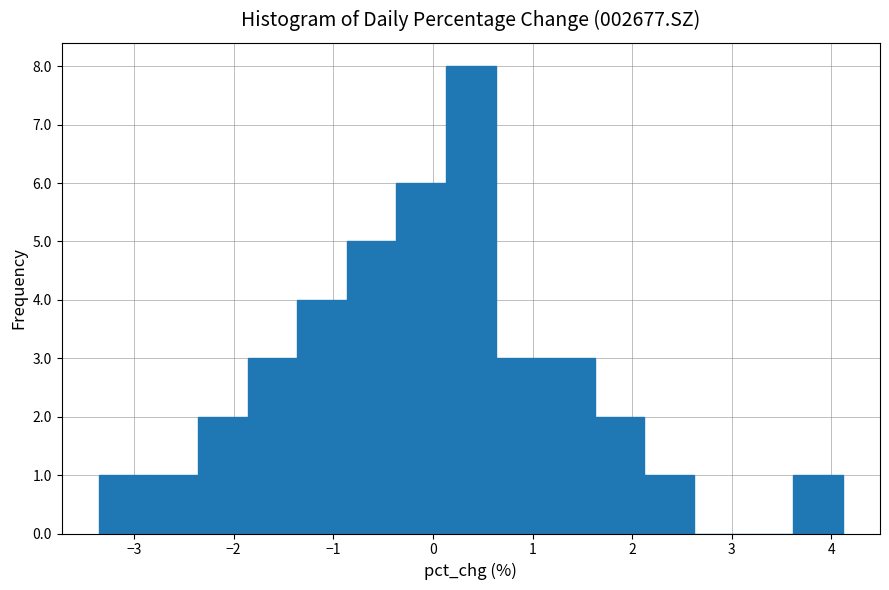

Reading left to right, transcribe this chart: for each bar, give the range it covers on the x-axis and its height. Neither the bar edges nor the heights are printed on the chart, so give them approximately, as read against the axes.

-3.4 to -2.9: 1
-2.9 to -2.4: 1
-2.4 to -1.9: 2
-1.9 to -1.4: 3
-1.4 to -0.9: 4
-0.9 to -0.4: 5
-0.4 to 0.1: 6
0.1 to 0.6: 8
0.6 to 1.1: 3
1.1 to 1.6: 3
1.6 to 2.1: 2
2.1 to 2.6: 1
2.6 to 3.1: 0
3.1 to 3.6: 0
3.6 to 4.1: 1